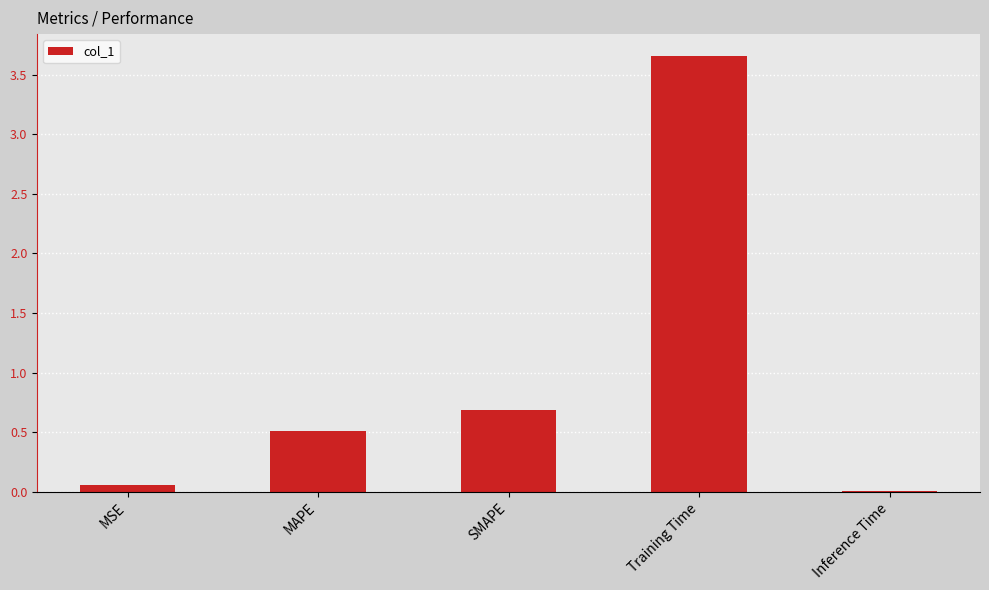

Between SMAPE and Inference Time, which is larger?

SMAPE